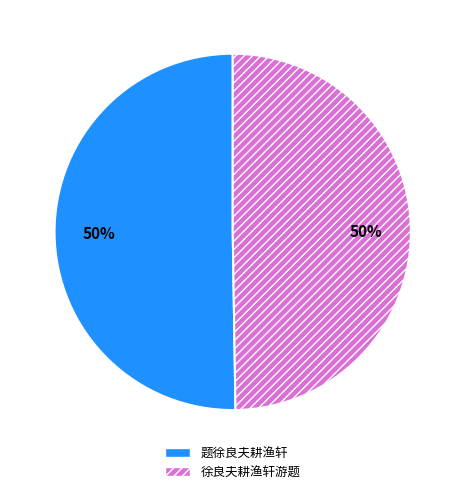

What is the ratio of the value at 徐良夫耕渔轩游题 to the value at 题徐良夫耕渔轩?

1.0